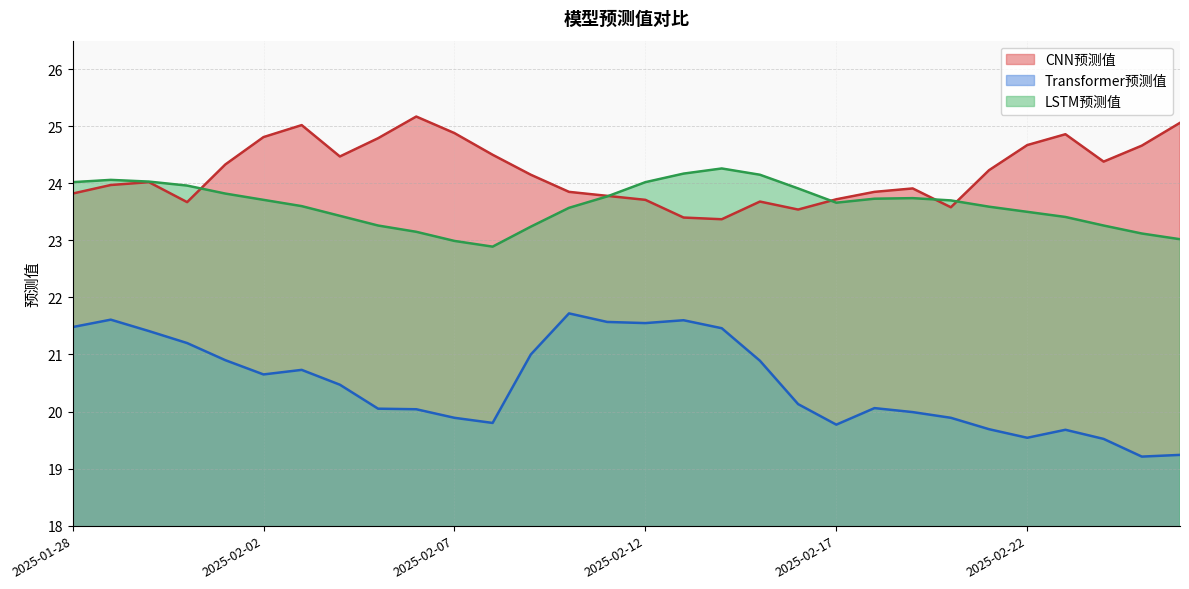

True or false: CNN预测值 has a value of 42.7 at 2025-02-22.

False